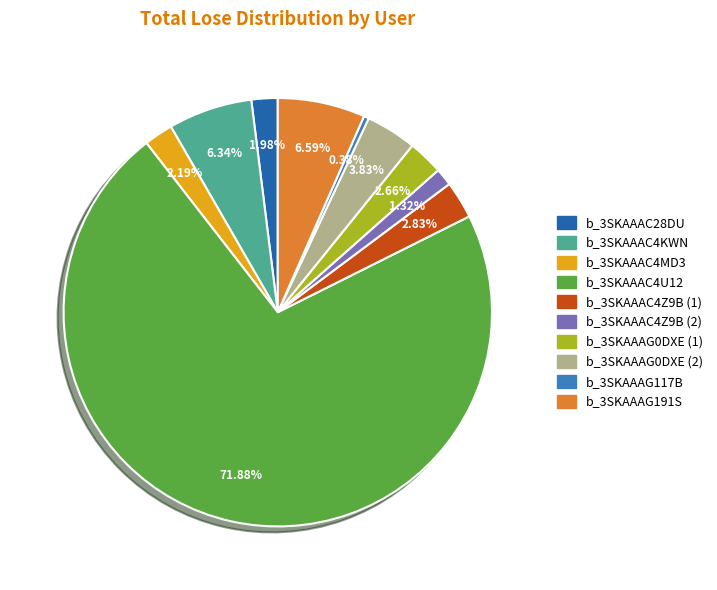

Which slice is the largest?

b_3SKAAAC4U12